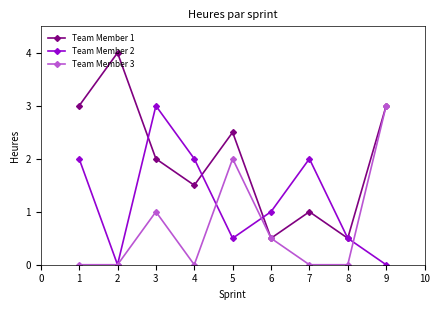

List the series in order of their overall mean, lowest first.

Team Member 3, Team Member 2, Team Member 1